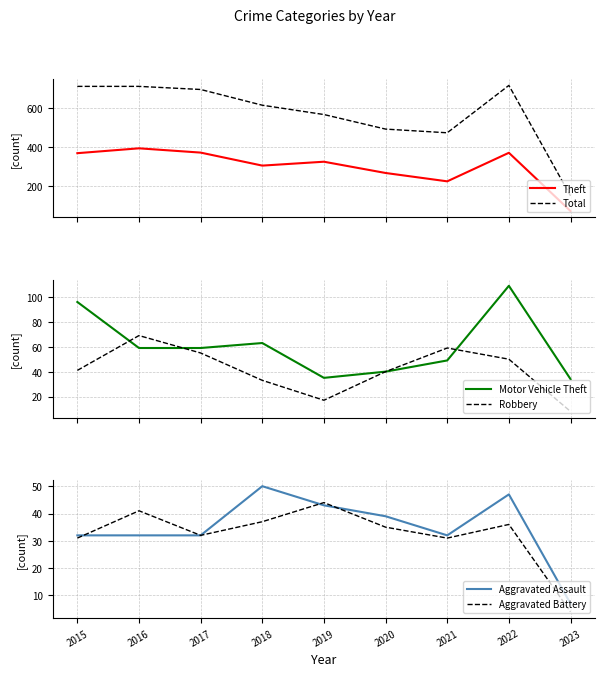

What are all the series names shown in the legend?

Theft, Total, Motor Vehicle Theft, Robbery, Aggravated Assault, Aggravated Battery